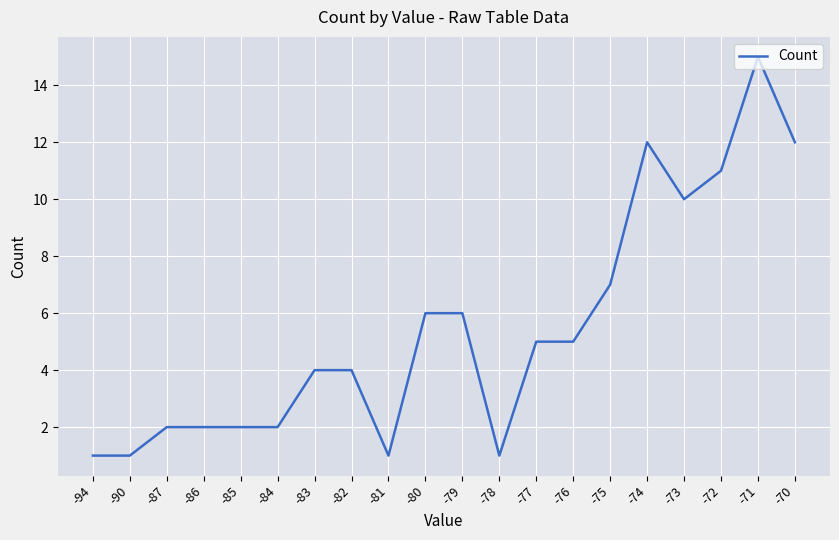

True or false: the data shows 5 at -76.

True